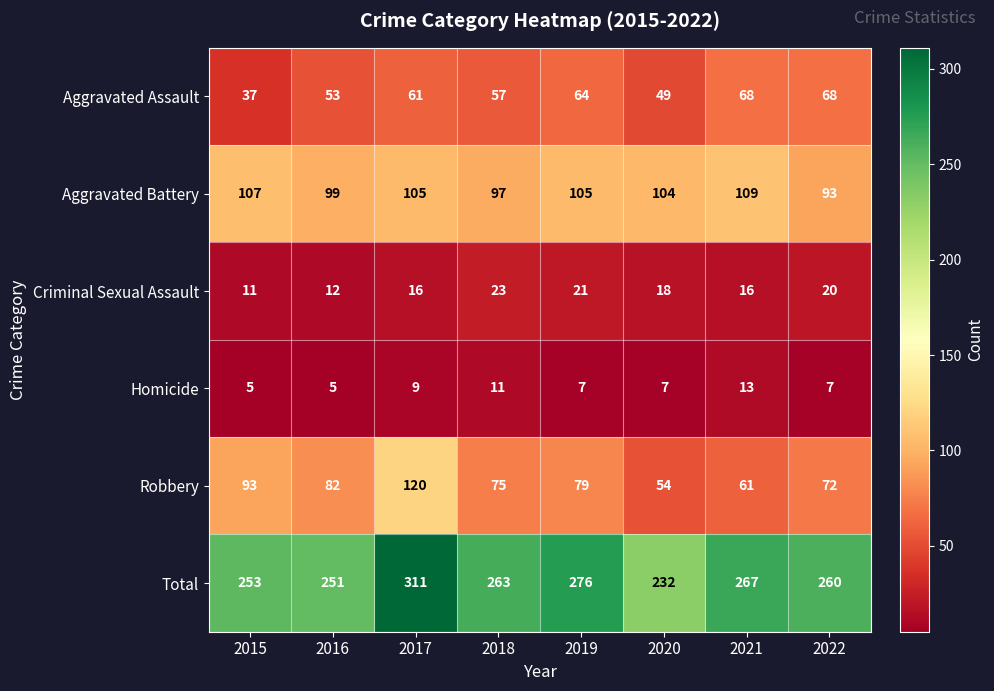

At which category is the sum across all series the highest?

2017